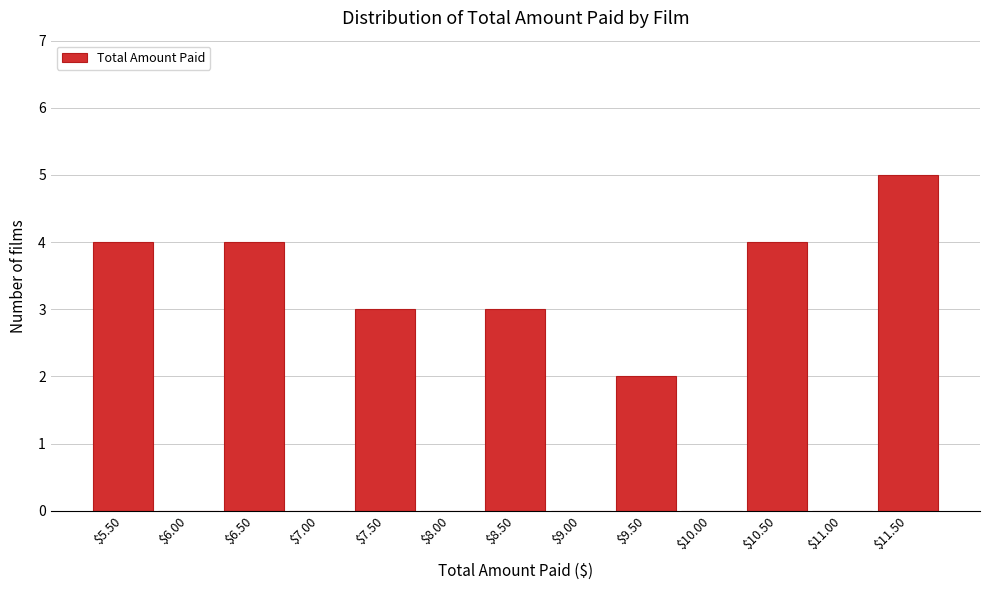

What is the sum of all values?

25